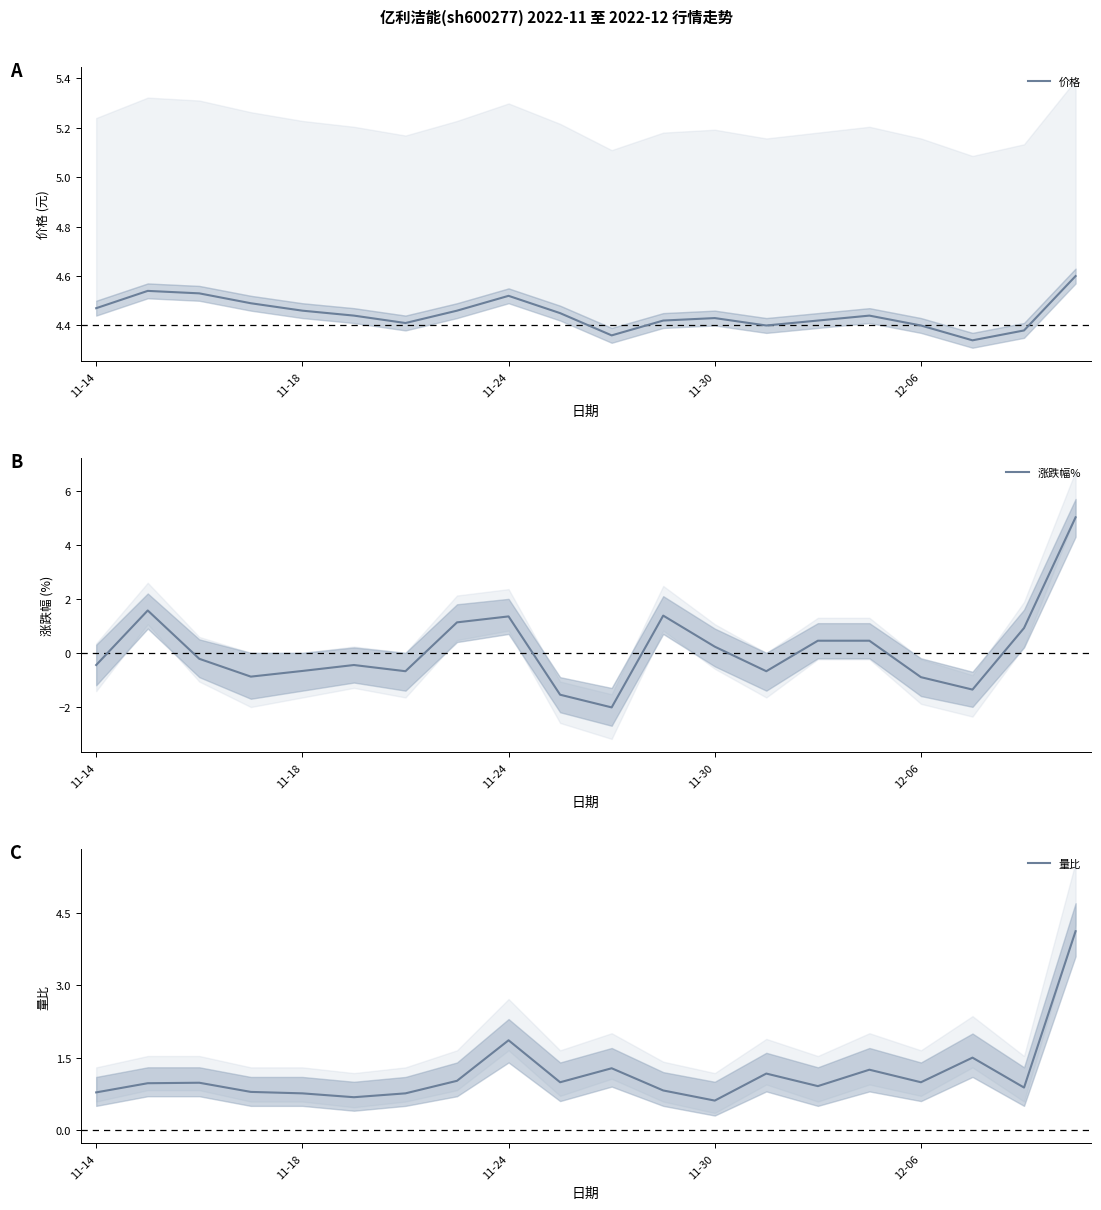

Which category has the lowest value across all series?

10